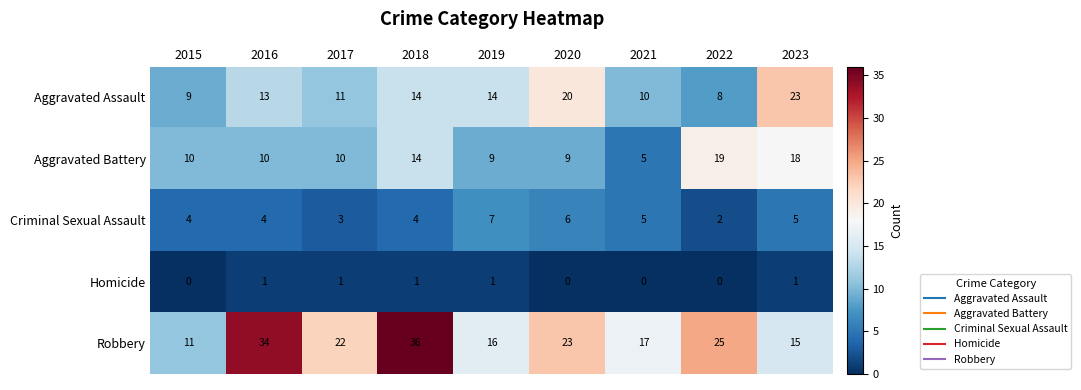

How many categories are shown in the chart?

9